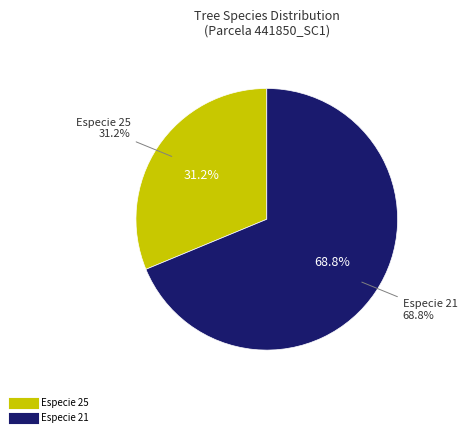

Which category has the smallest portion of the pie?

25